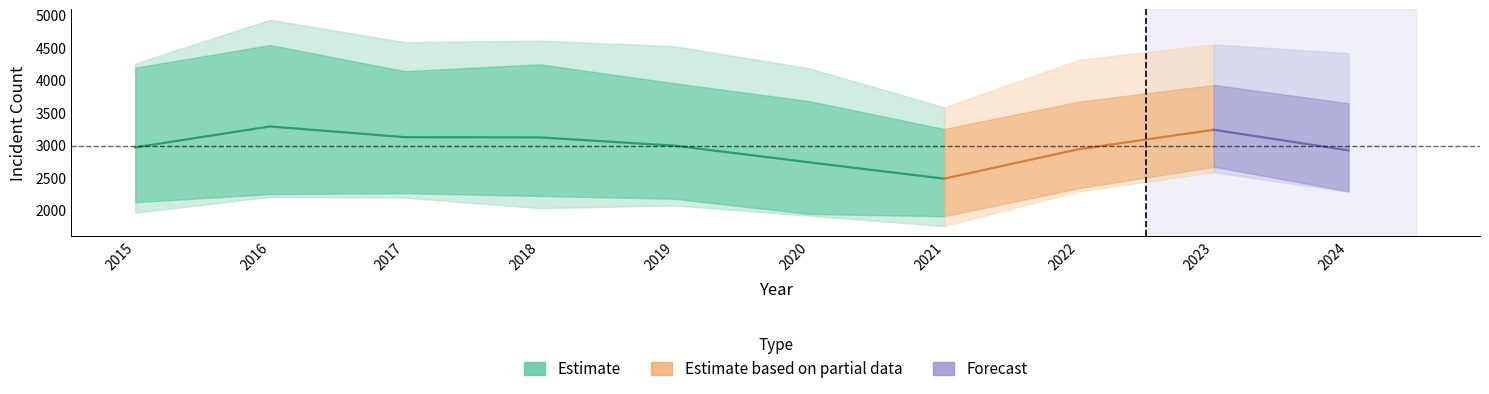

Which label corresponds to the smallest value in the chart?

2021